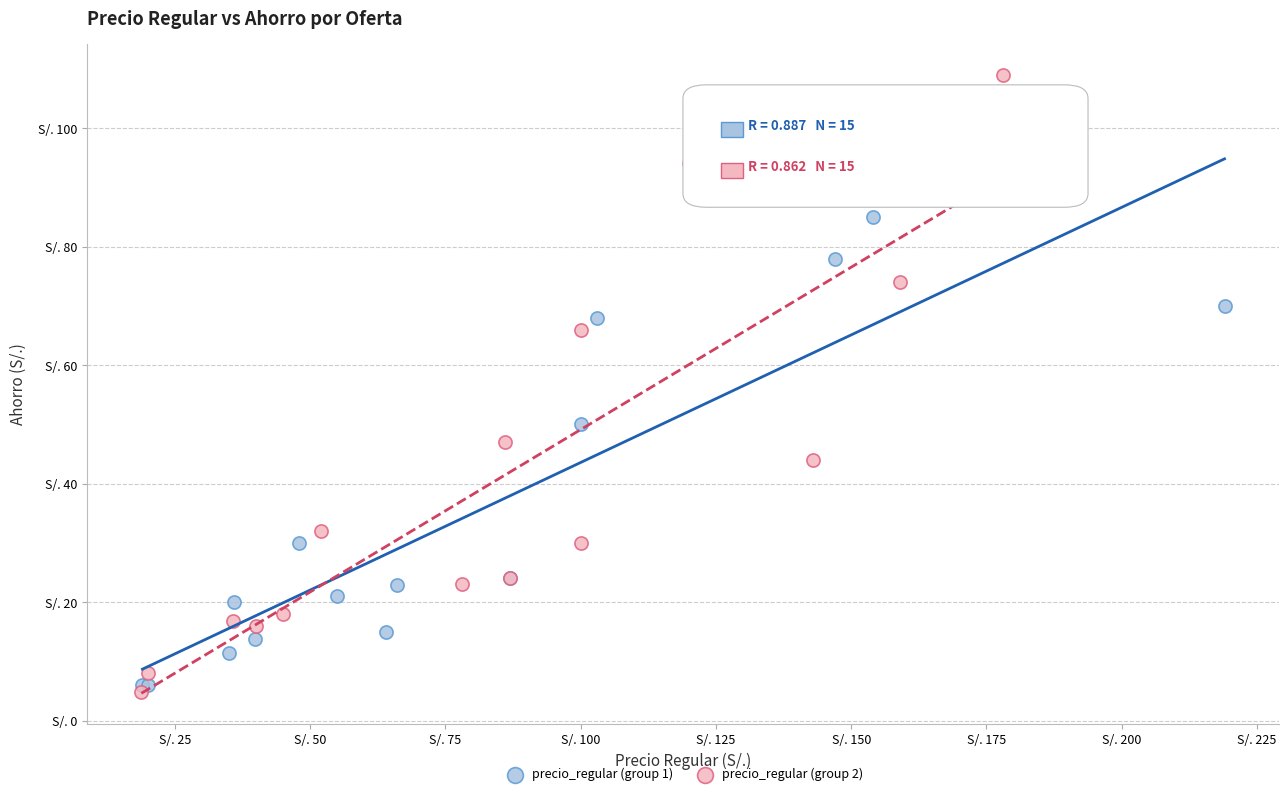

Which series reaches the minimum Y coordinate?

precio_regular (group 2)